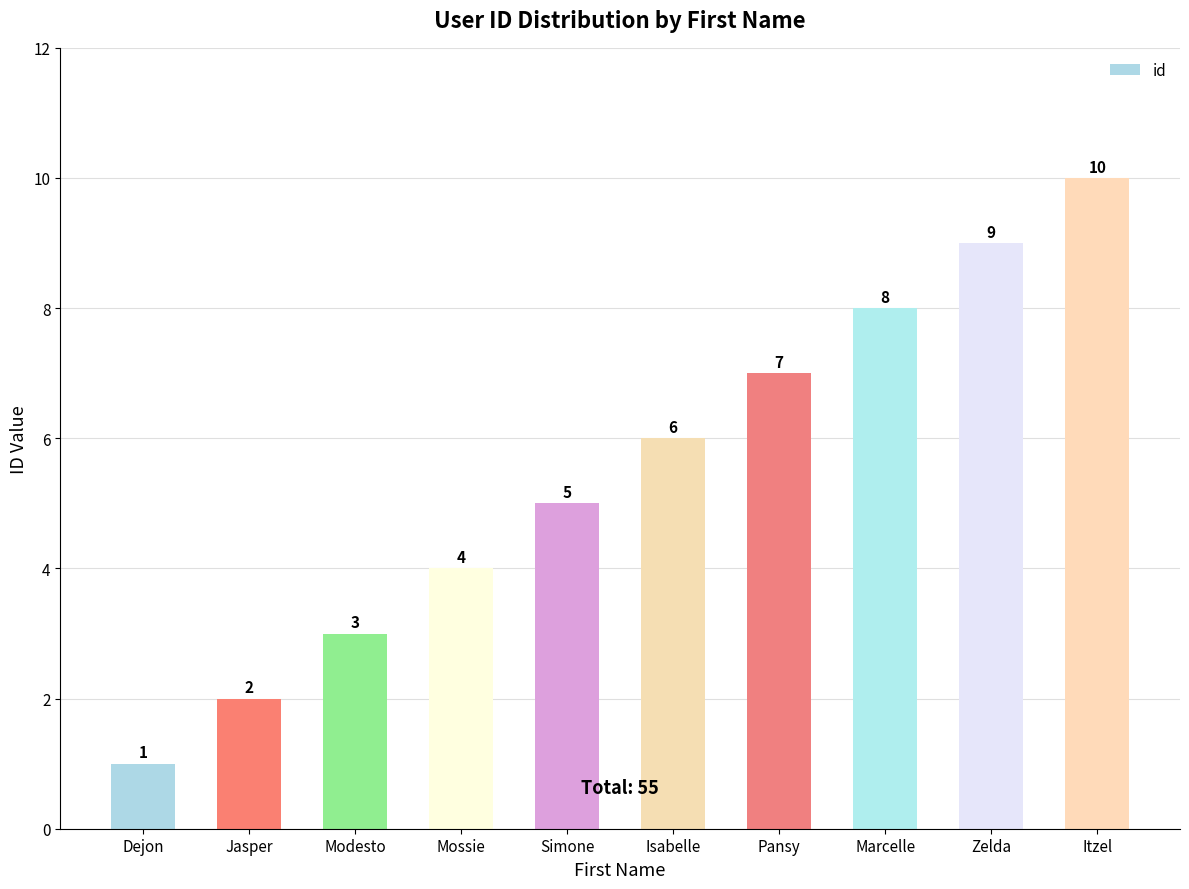

What value does the data have at Zelda?

9